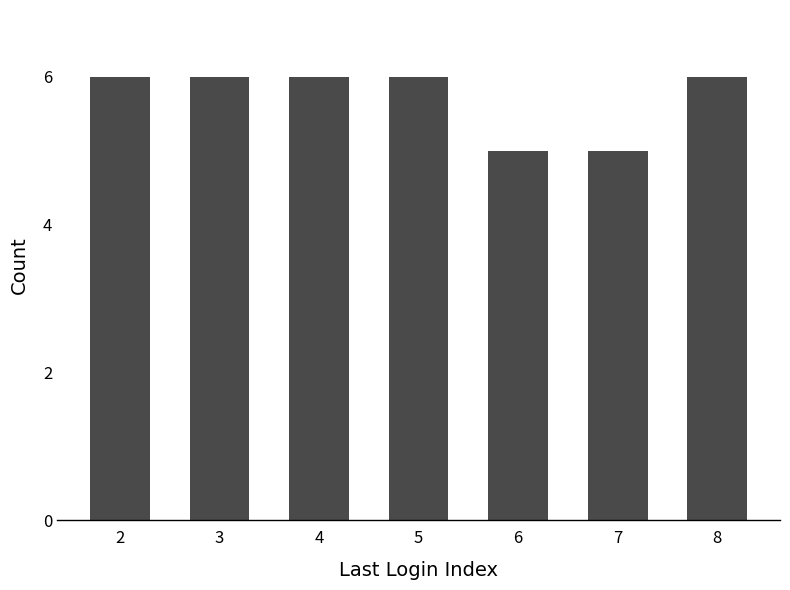

What is the difference between the second highest and second lowest values?

1